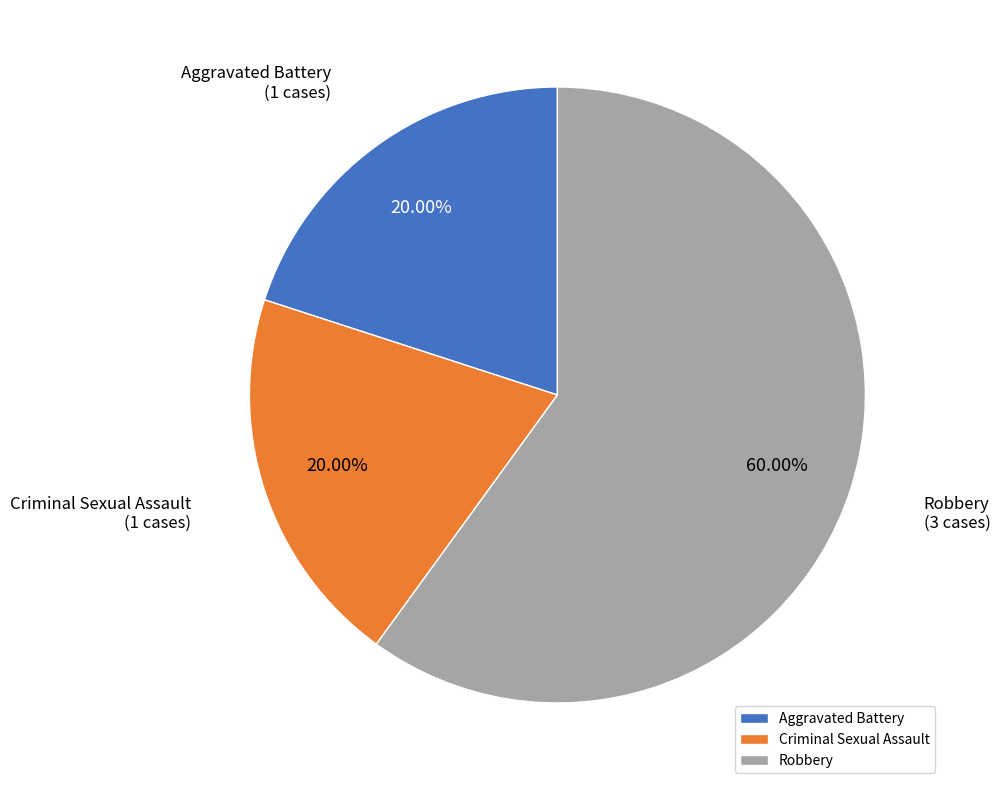

Combined, do Criminal Sexual Assault and Robbery account for over 50%?

Yes